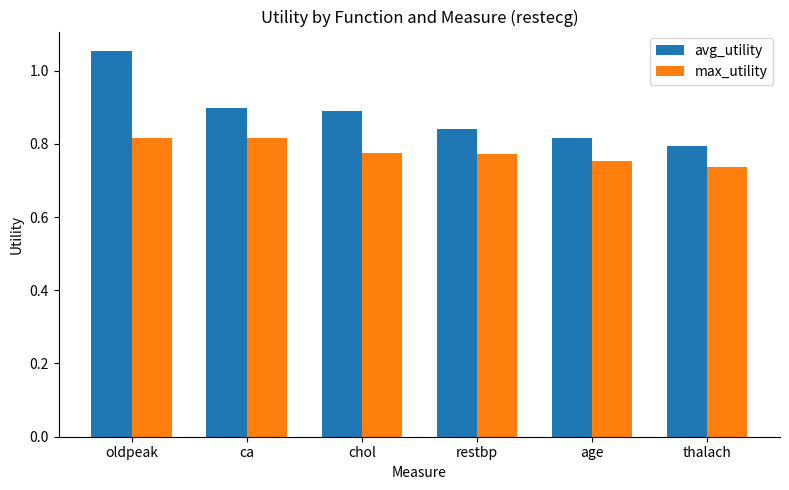

Which series has the largest total across all categories?

avg_utility